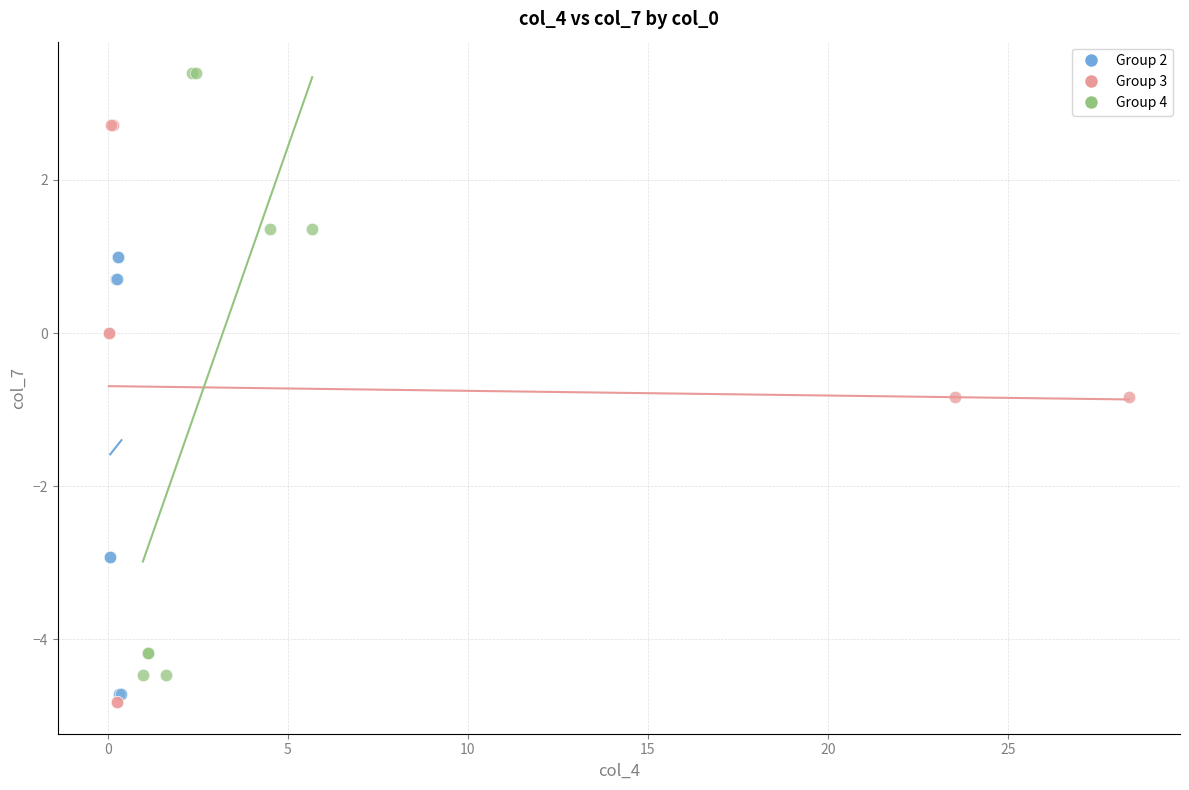

Which series contains the lowest Y value?

Group 3